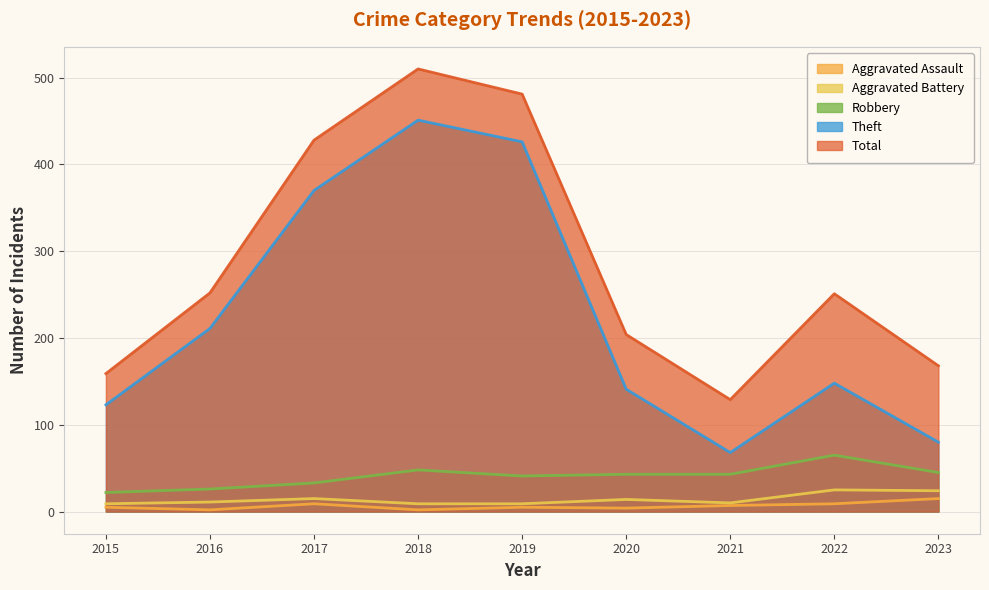

Which series has the largest range (max minus min)?

Theft